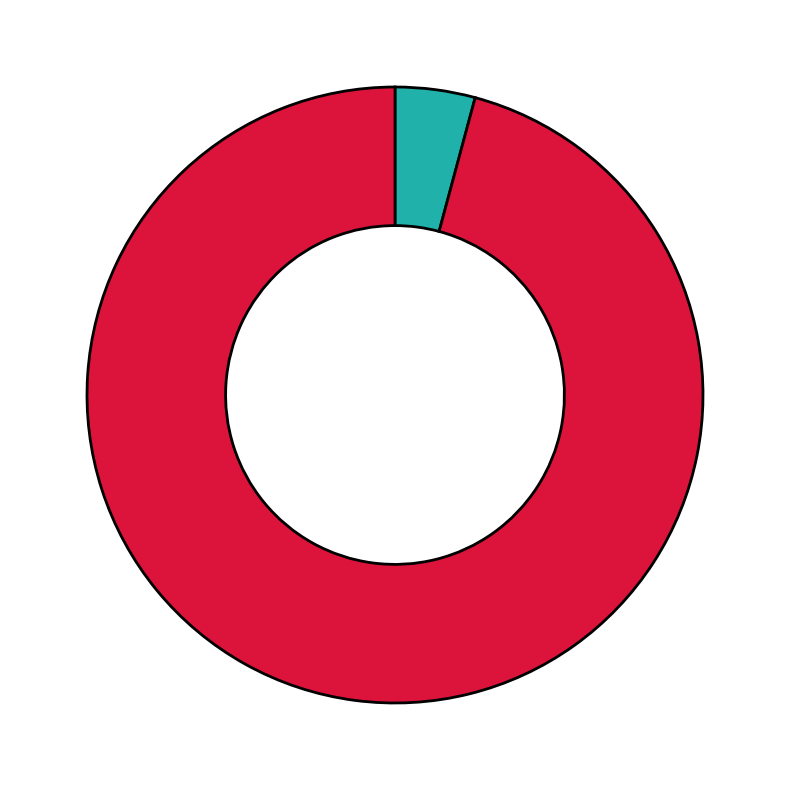

How many slices are in this pie chart?

2